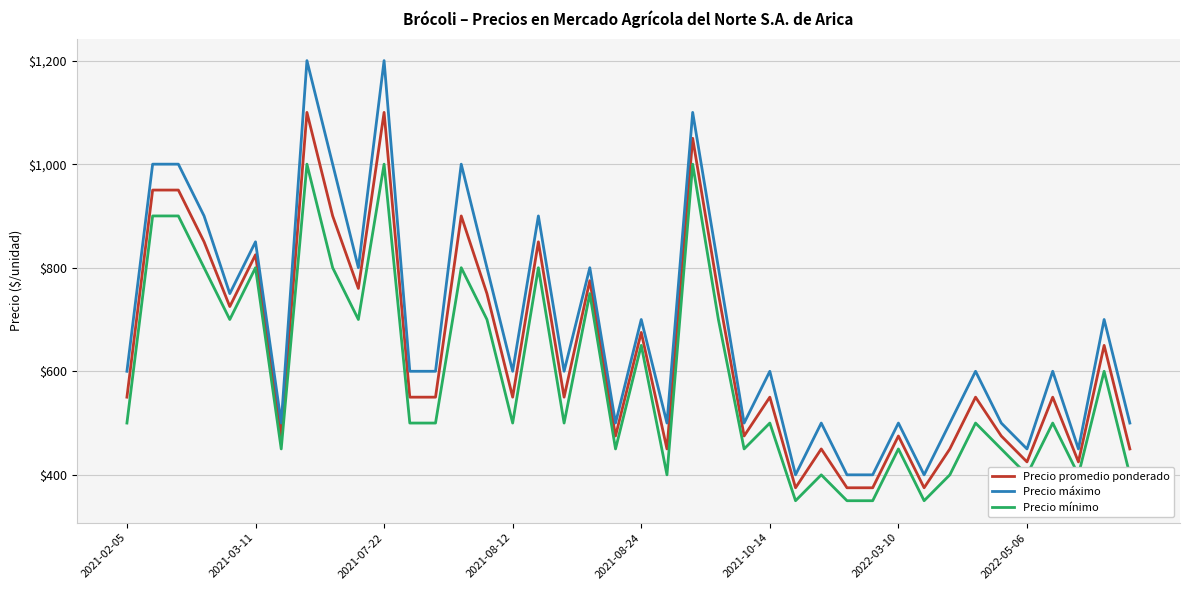

Reading right to left, extract all data points from this chart.

Precio promedio ponderado: 450	650	425	550	425	475	550	450	375	475	375	375	450	375	550	475	750	1050	450	675	475	775	550	850	550	750	900	550	550	1100	760	900	1100	475	825	725	850	950	950	550
Precio máximo: 500	700	450	600	450	500	600	500	400	500	400	400	500	400	600	500	800	1100	500	700	500	800	600	900	600	800	1000	600	600	1200	800	1000	1200	500	850	750	900	1000	1000	600
Precio mínimo: 400	600	400	500	400	450	500	400	350	450	350	350	400	350	500	450	700	1000	400	650	450	750	500	800	500	700	800	500	500	1000	700	800	1000	450	800	700	800	900	900	500